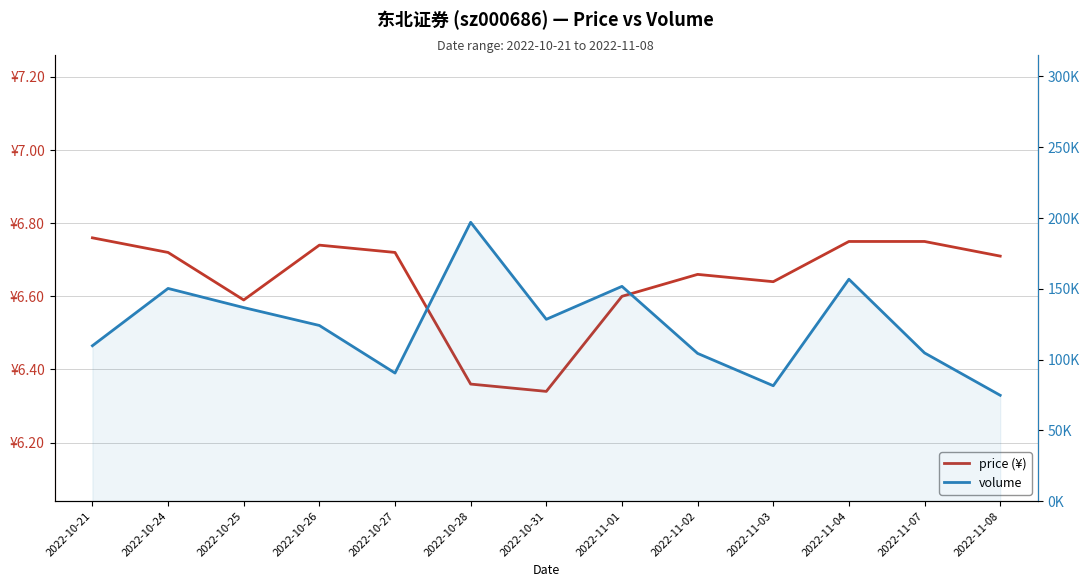

Count the number of data series in this chart.

2